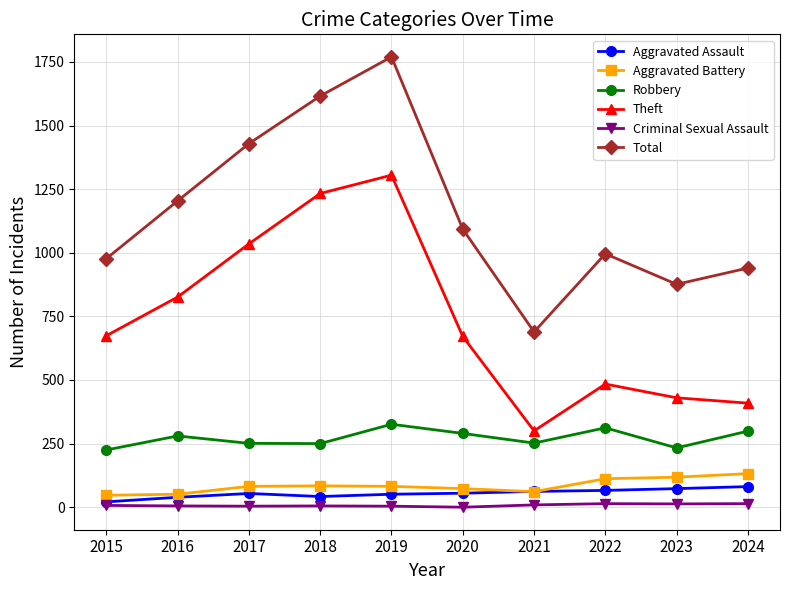

What is the spread (max minus min) of values at 2021?

680